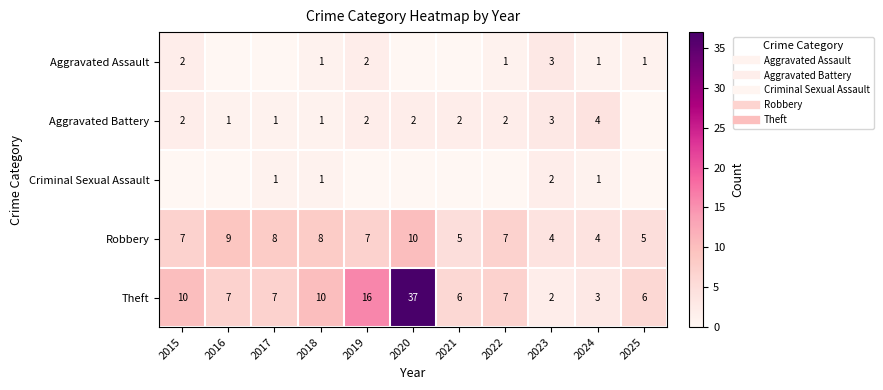

What is the total value across all series at 2023?

14